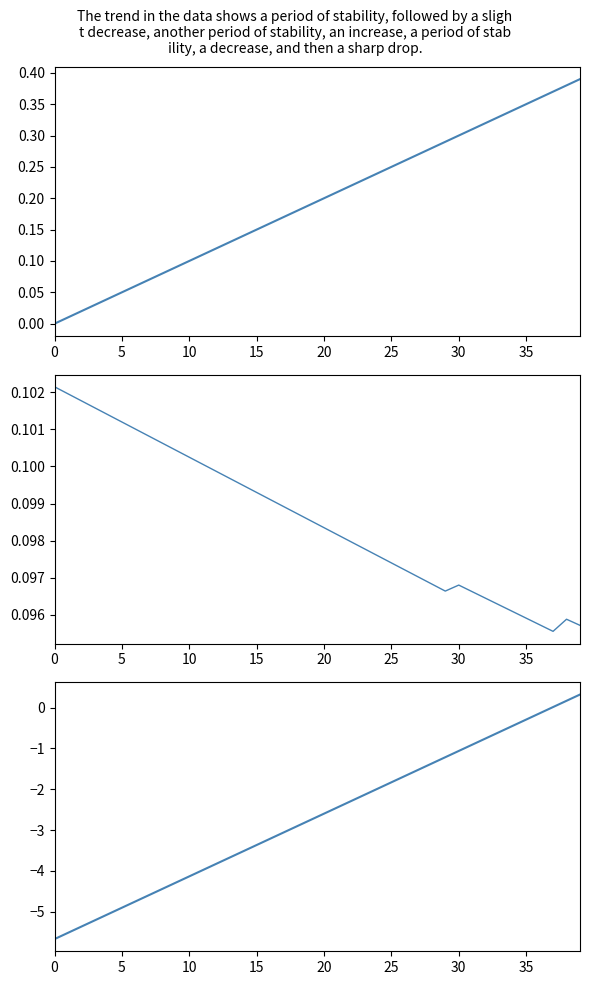

How many distinct data groups are displayed?

3